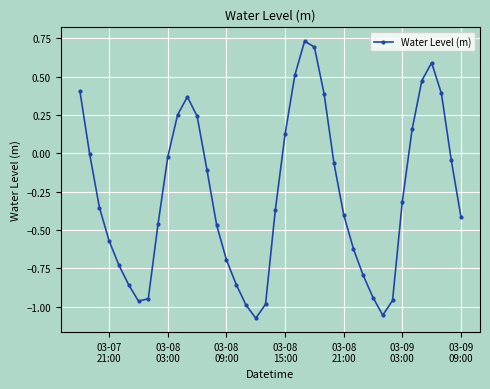

Does the chart have visible grid lines?

Yes